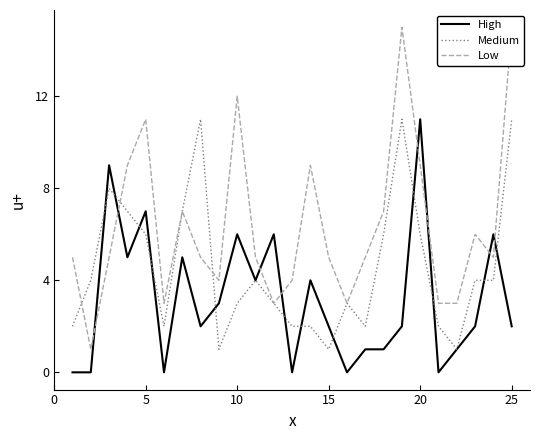

After their last crossing, which series has the higher values: High or Medium?

Medium